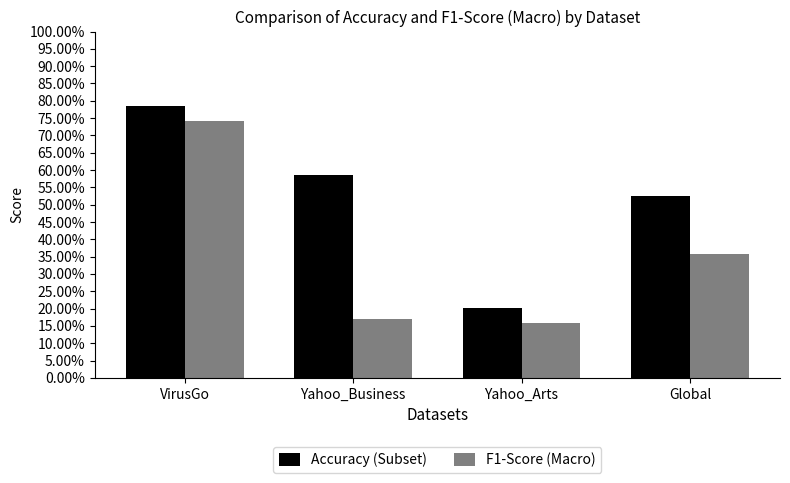

Which category has the highest value in the Accuracy (Subset) series?

VirusGo